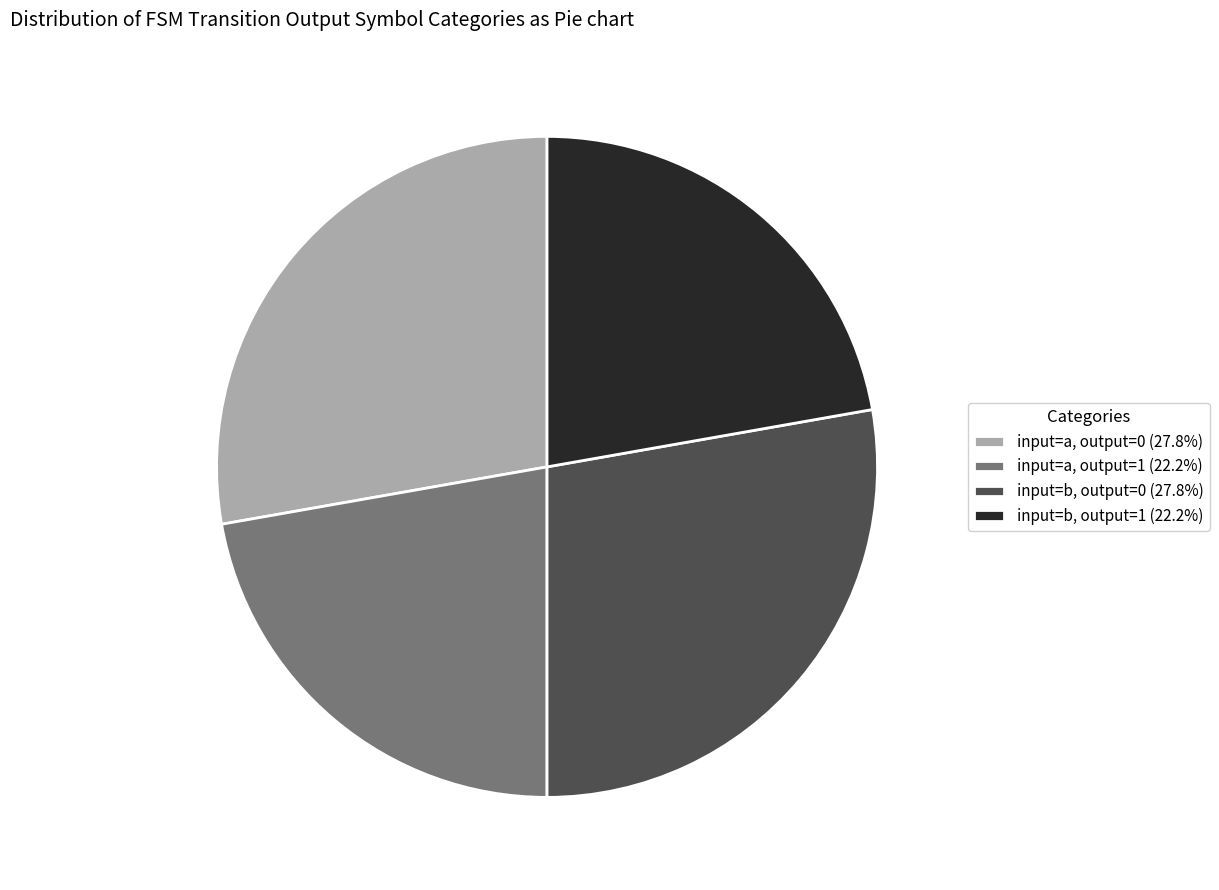

Combined, do input=a, output=0 (27.8%) and input=b, output=0 (27.8%) account for over 50%?

Yes